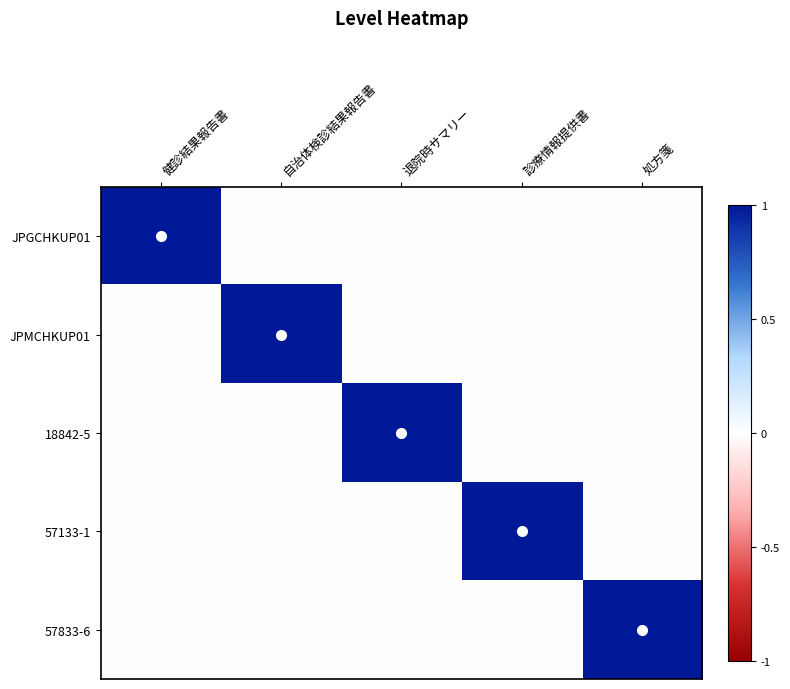

Between 退院時サマリー and 処方箋, which is larger?

退院時サマリー